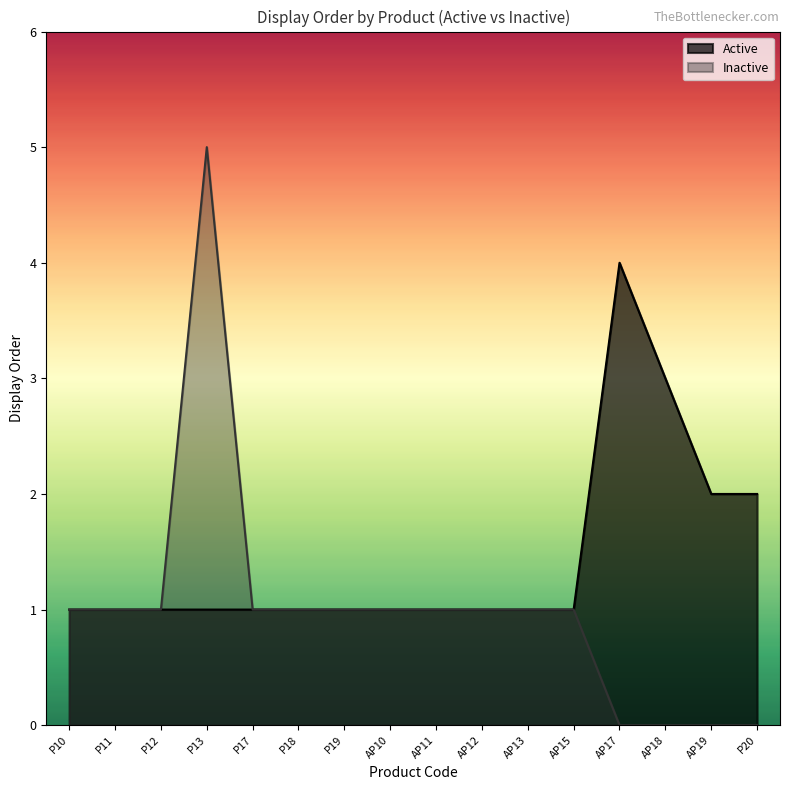

Where is the first local maximum for Active?

AP17